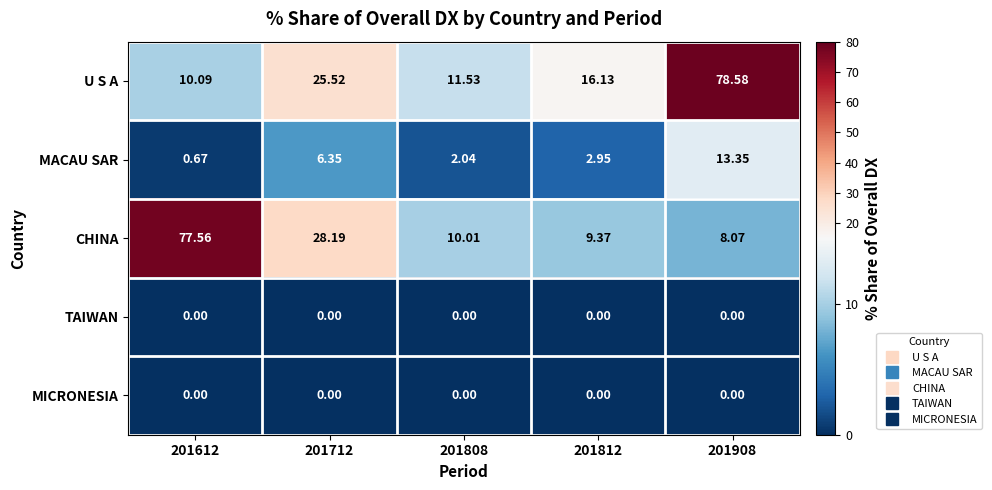

Which series has the largest total across all categories?

U S A